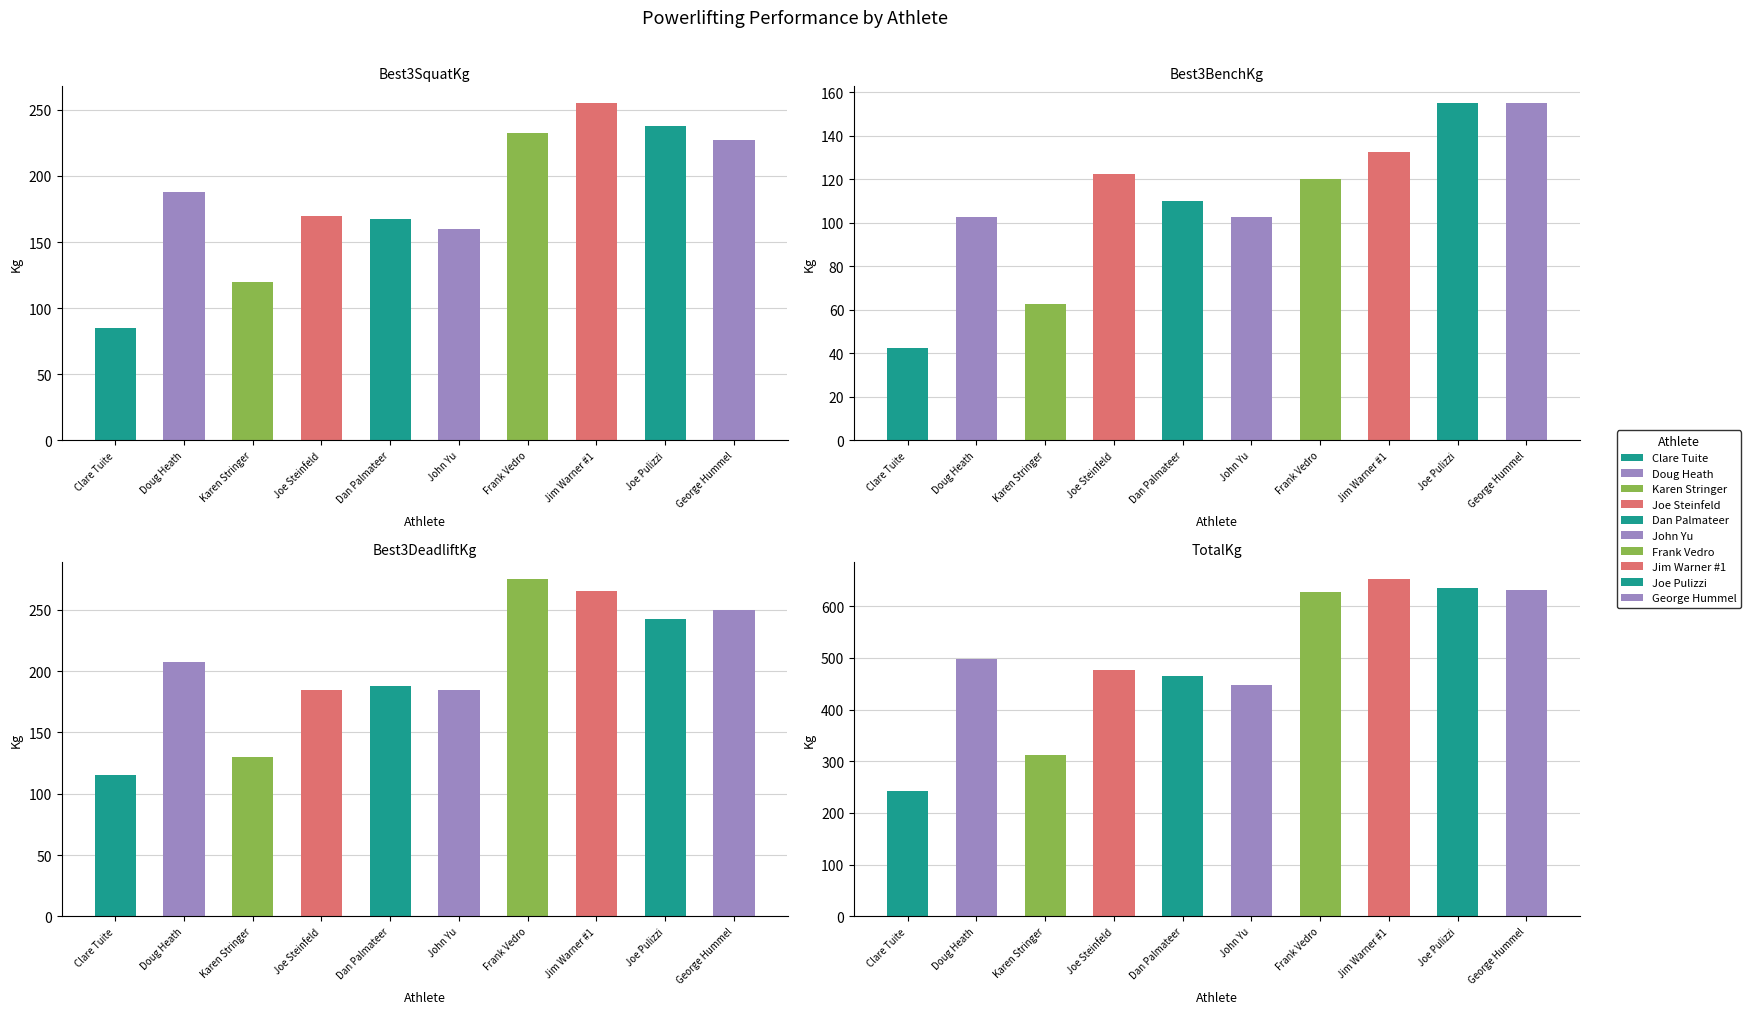

Which series has the largest range (max minus min)?

TotalKg